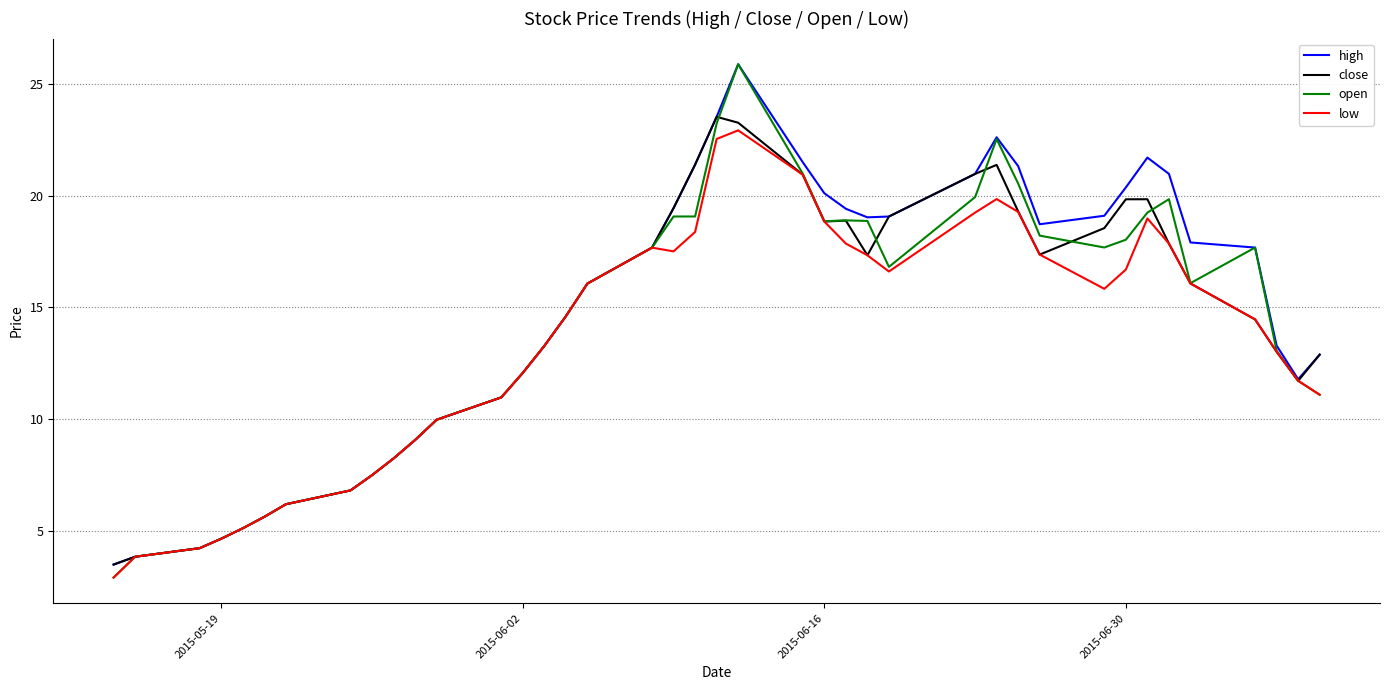

What is the greatest value displayed?

25.9